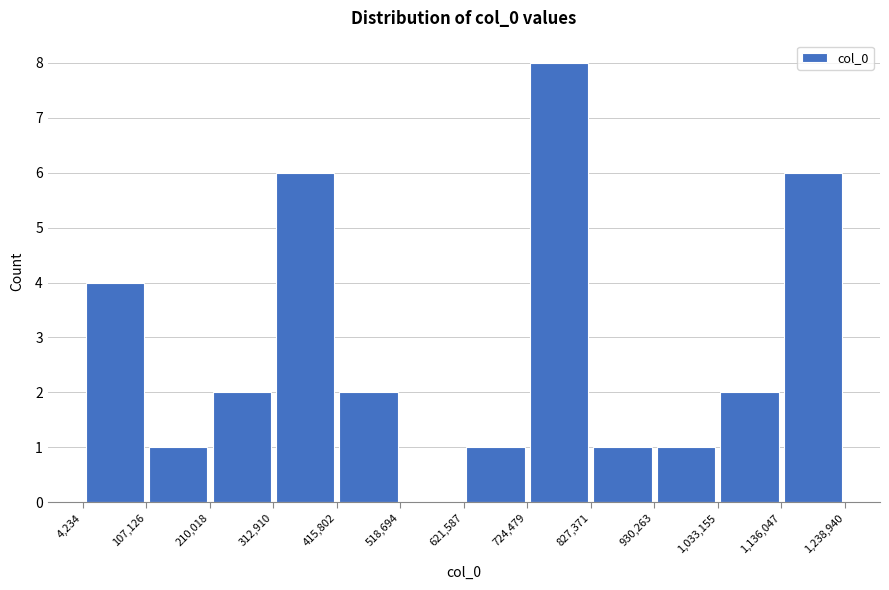

Reading left to right, transcribe this chart: for each bar, give the range it covers on the x-axis and its height. The values are not printed on the chart, so give them approximately, as read against the axis.

4,234 to 107,126: 4
107,126 to 210,018: 1
210,018 to 312,910: 2
312,910 to 415,802: 6
415,802 to 518,694: 2
518,694 to 621,587: 0
621,587 to 724,479: 1
724,479 to 827,371: 8
827,371 to 930,263: 1
930,263 to 1,033,155: 1
1,033,155 to 1,136,047: 2
1,136,047 to 1,238,940: 6